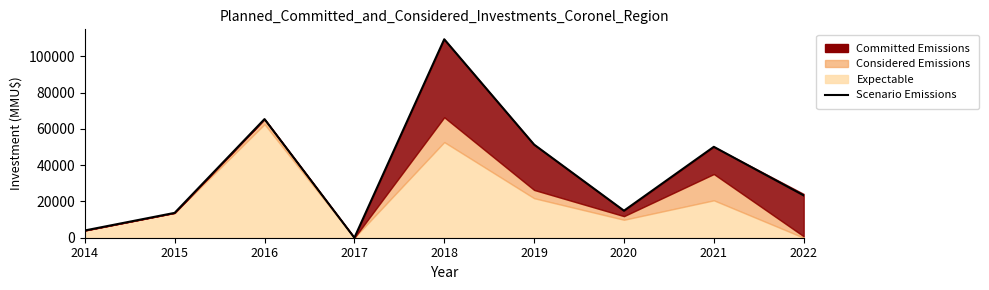

List the labels in order of value, smallest first.

2017, 2014, 2015, 2020, 2022, 2021, 2019, 2016, 2018